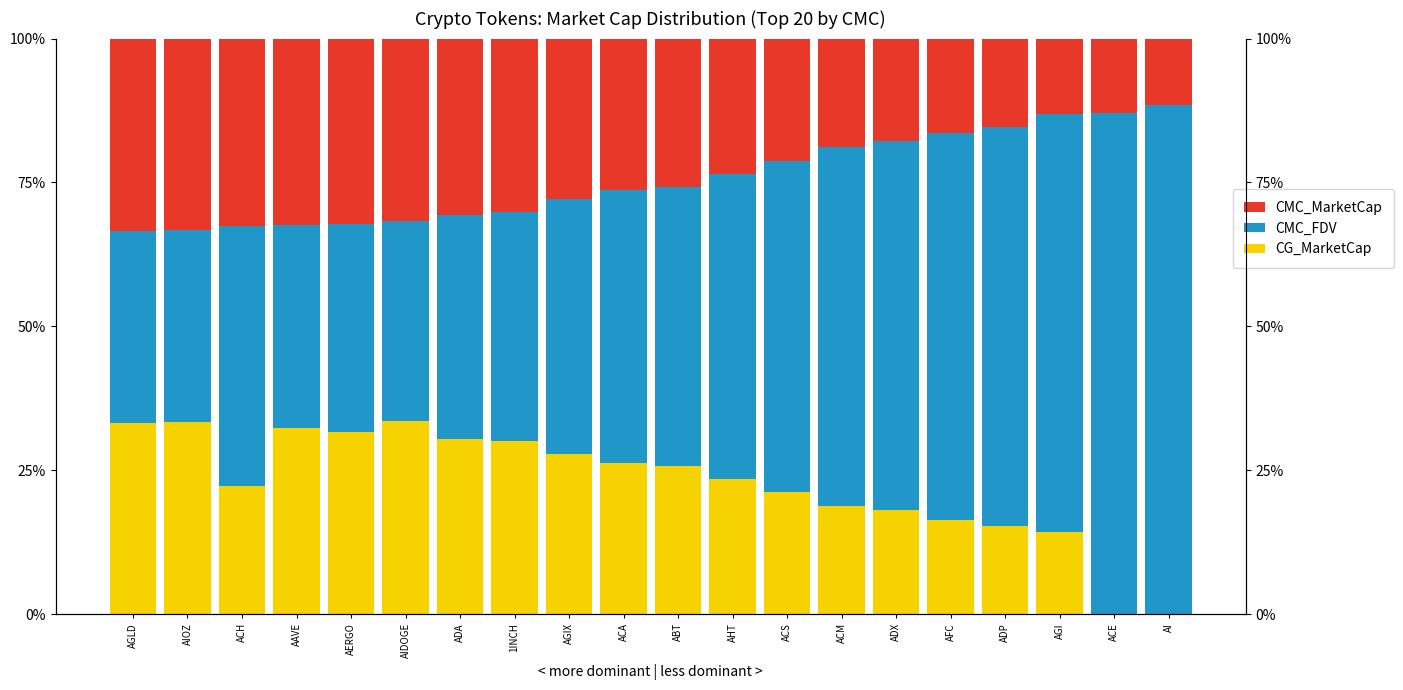

Between ACH and AFC, which series saw the biggest shift?

CMC_FDV